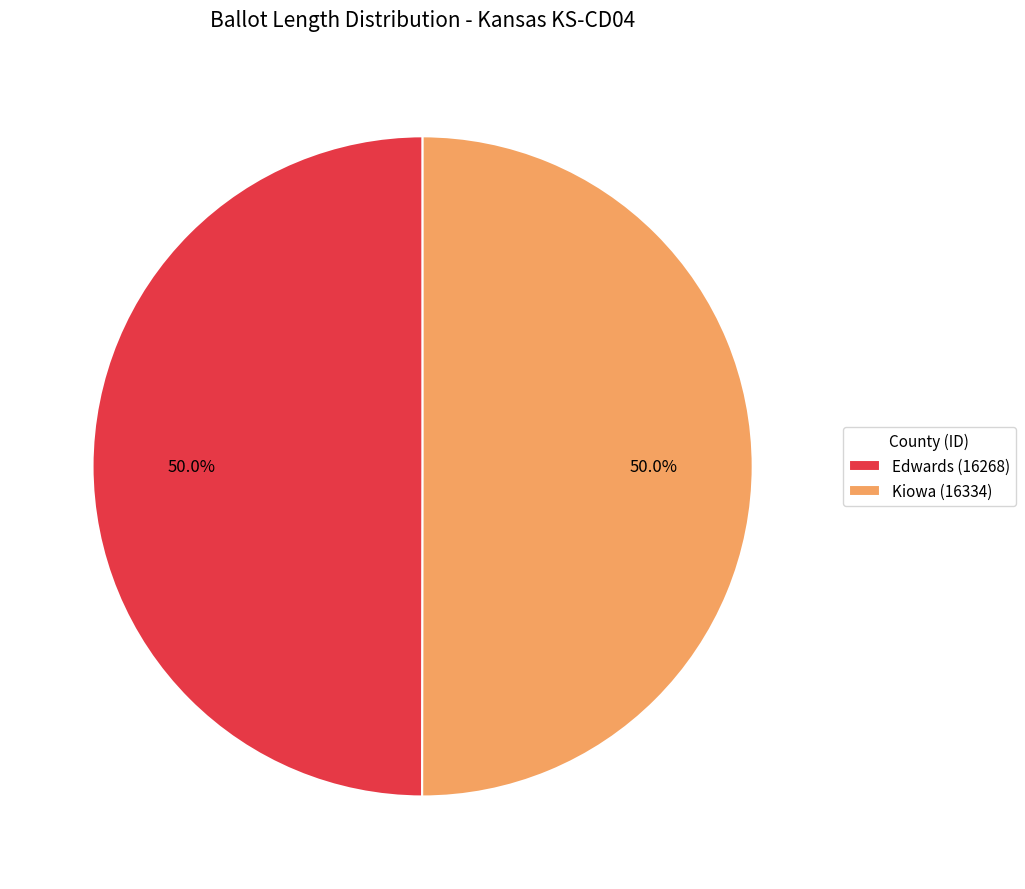

Is it true that Edwards (16268) is 64% of the pie?

False